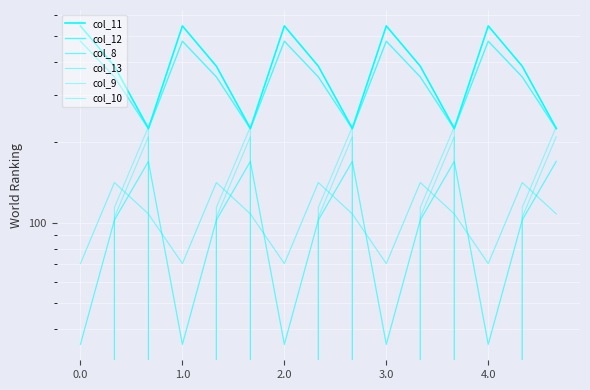

What is the sum of all col_11 values?

5771.2